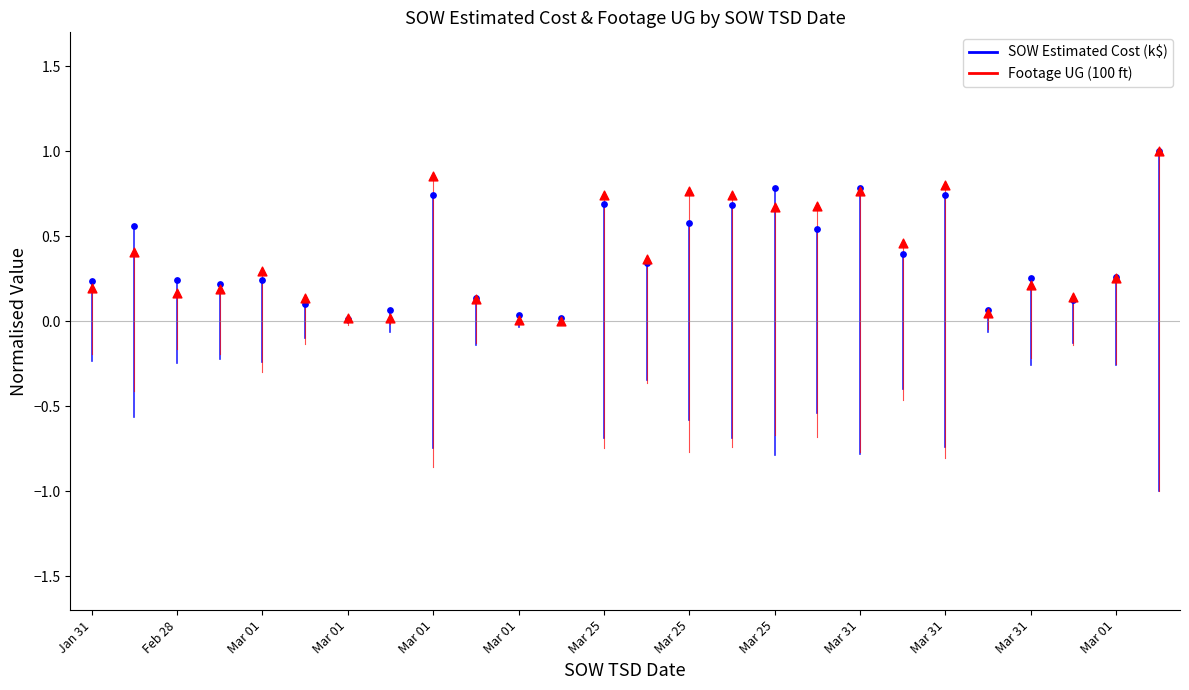

Which series has the largest Y range (max minus min)?

SOW Estimated Cost (k$)